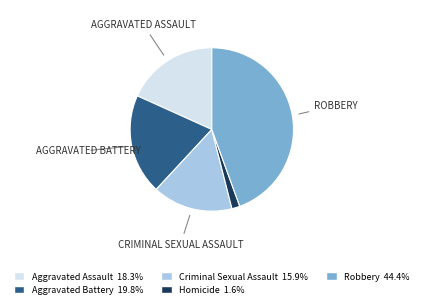

Is the sum of Aggravated Assault and Aggravated Battery greater than half?

No